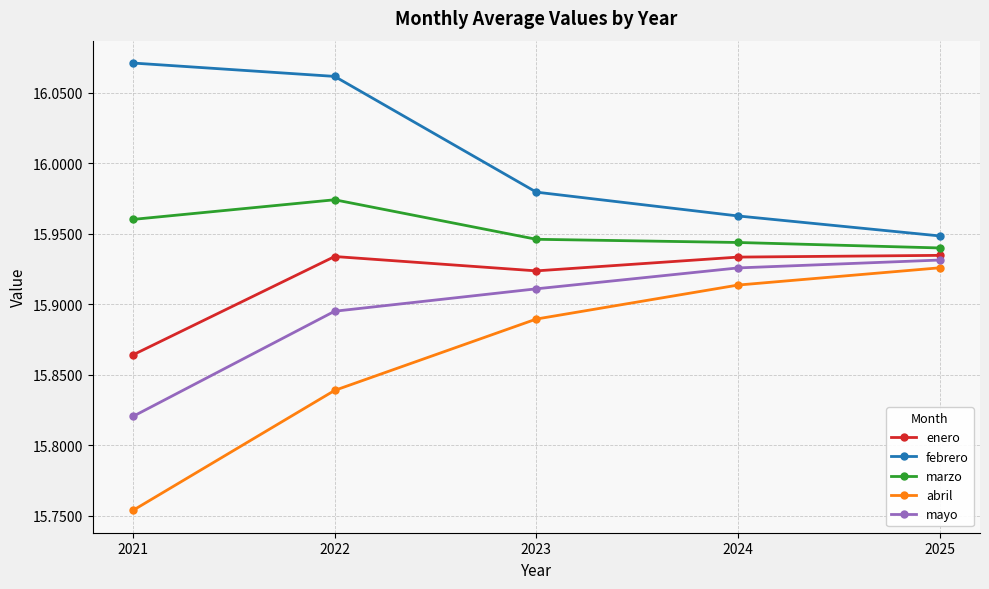

Is it true that enero equals 20.7 at 2021?

False